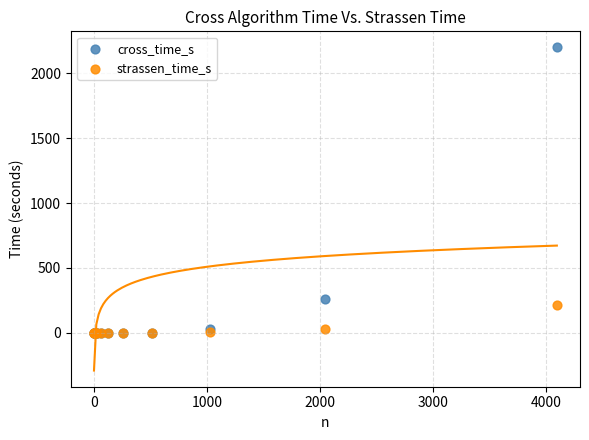

Which series has the widest spread of Y values?

cross_time_s